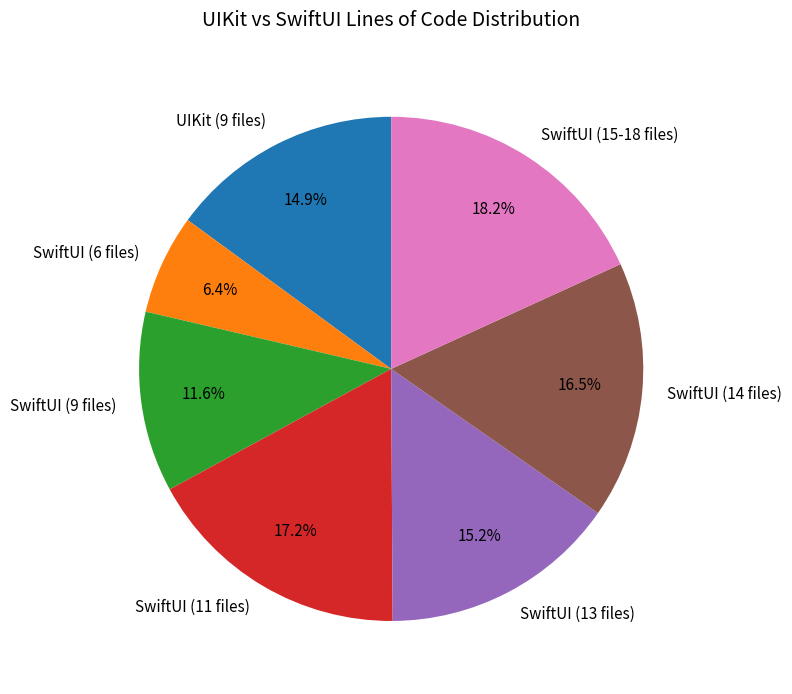

Which category has the smallest portion of the pie?

SwiftUI (6 files)